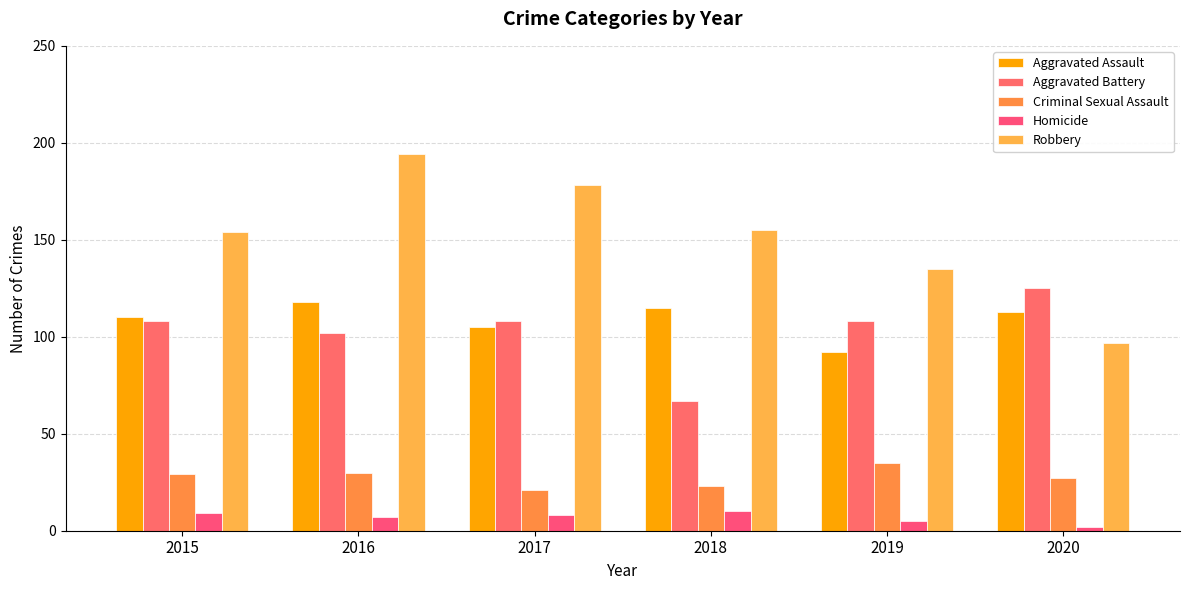

What is the value of the Homicide bar at the 6th from the left?

2